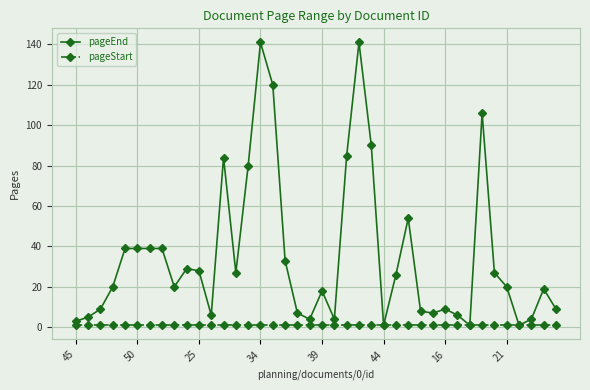

Which series has the widest spread of values?

pageEnd